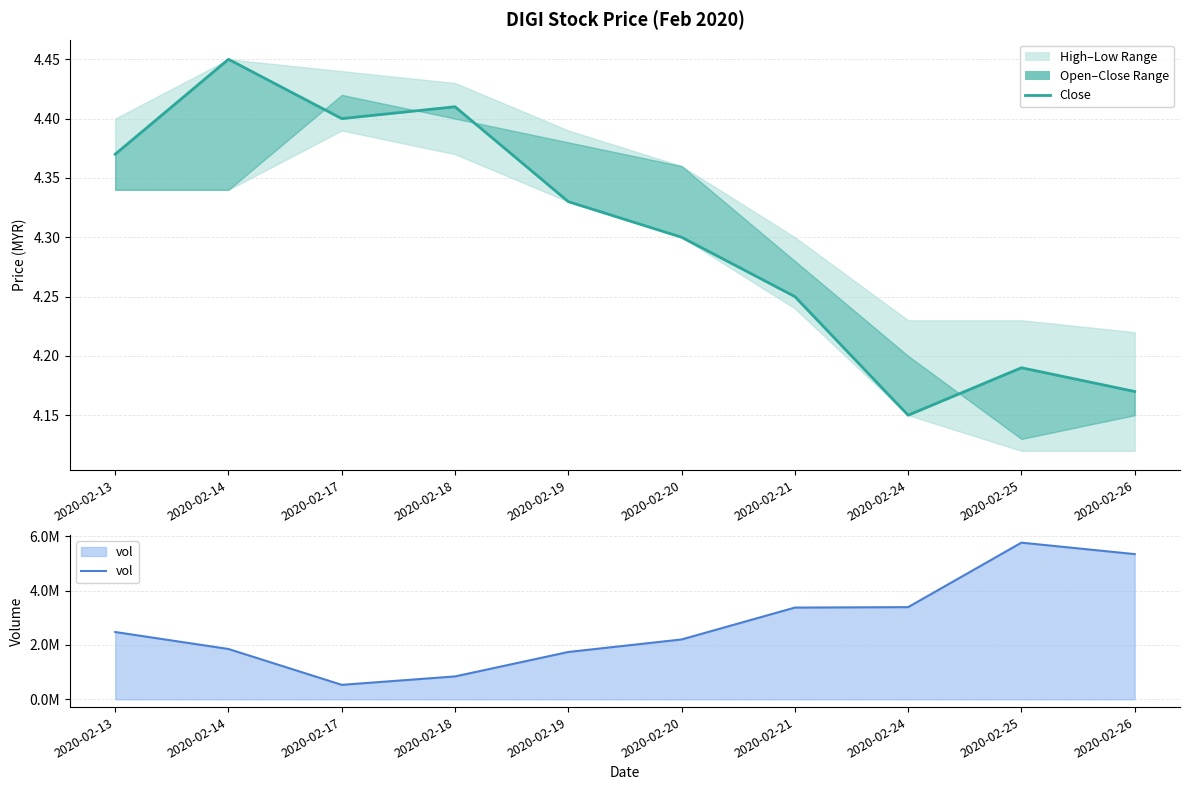

True or false: vol and close cross at least once.

False